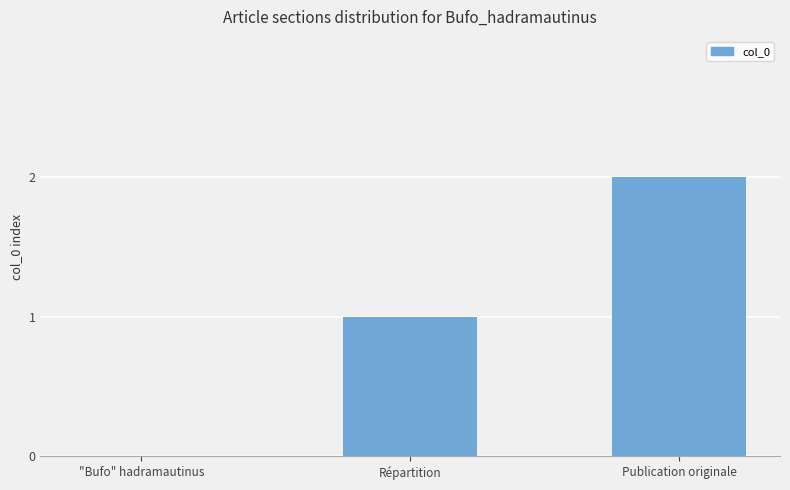

Approximately how many times larger is the value at Publication originale compared to Répartition?

2.0